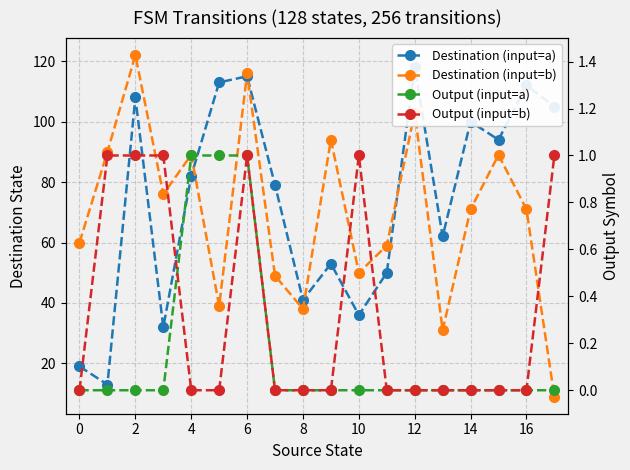

True or false: Output (input=a) and Destination (input=a) cross at least once.

False